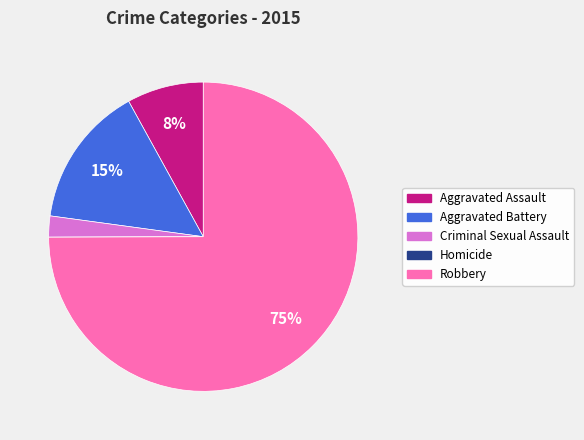

To the nearest percent, what portion does Aggravated Assault represent?

8%